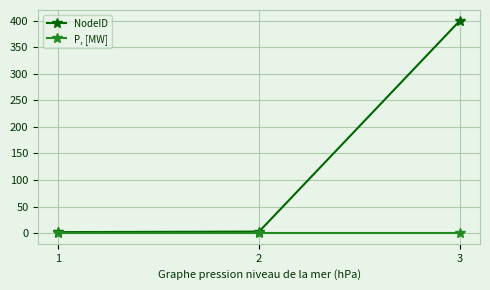

Which series has the largest range (max minus min)?

NodeID